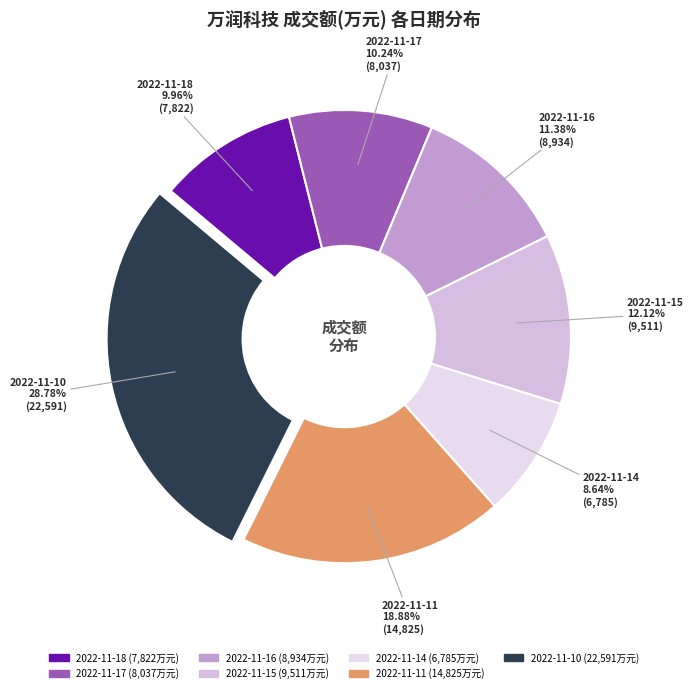

What is the ratio of the value at 2022-11-18 to the value at 2022-11-17?

1.0